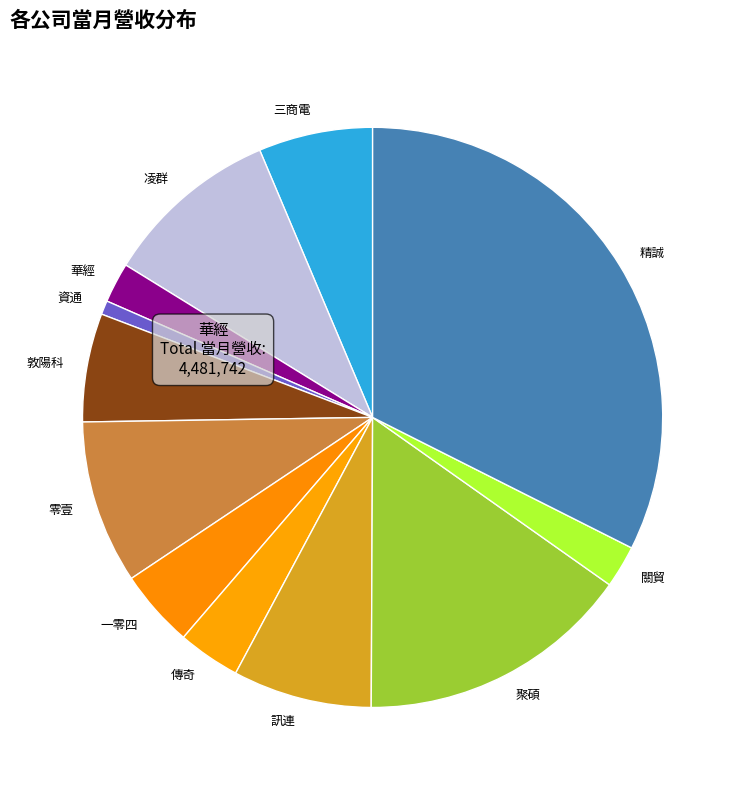

Is 敦陽科 the majority of the pie?

No